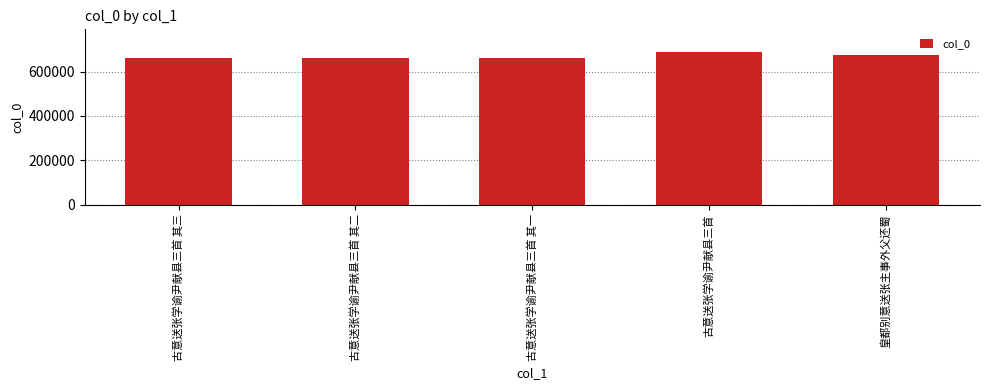

What is the greatest value displayed?

687634